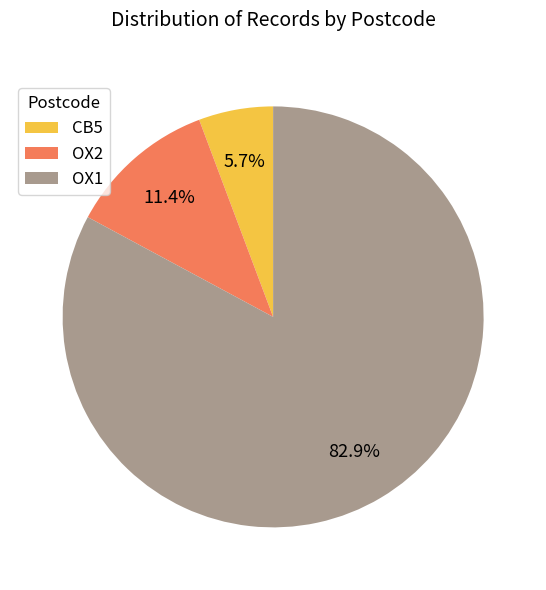

Which category has the smallest portion of the pie?

CB5